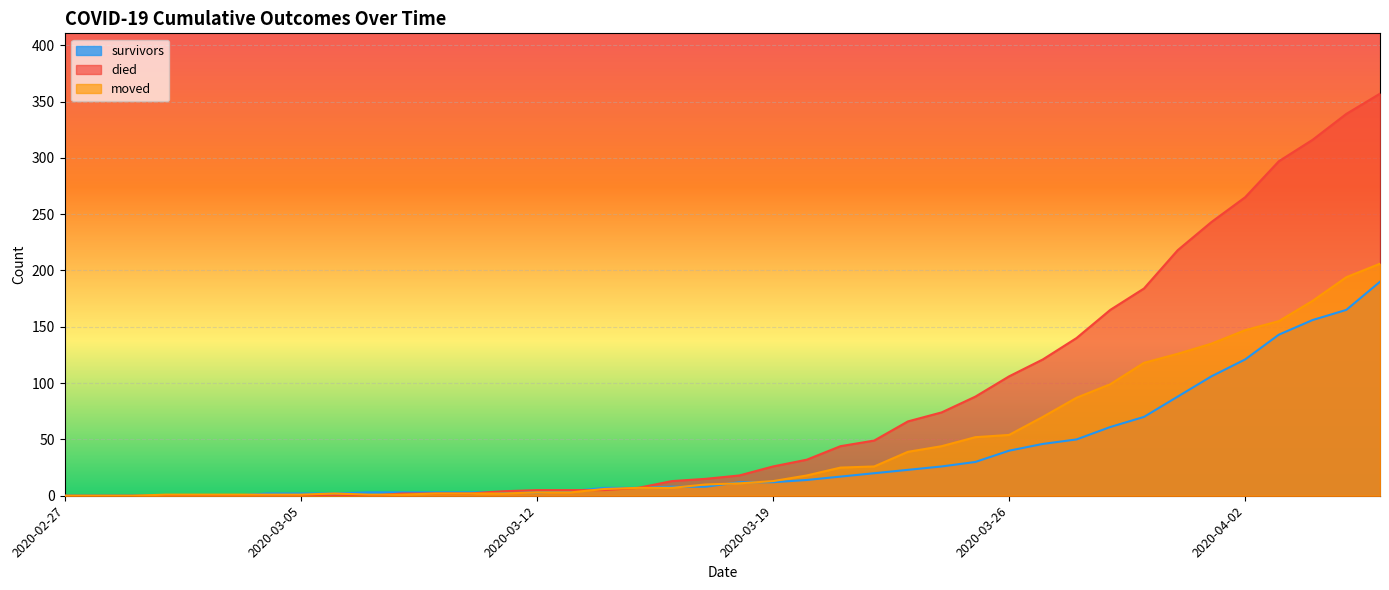

Is the value of moved at 2020-03-15 greater than the value of survivors at 2020-03-08?

Yes